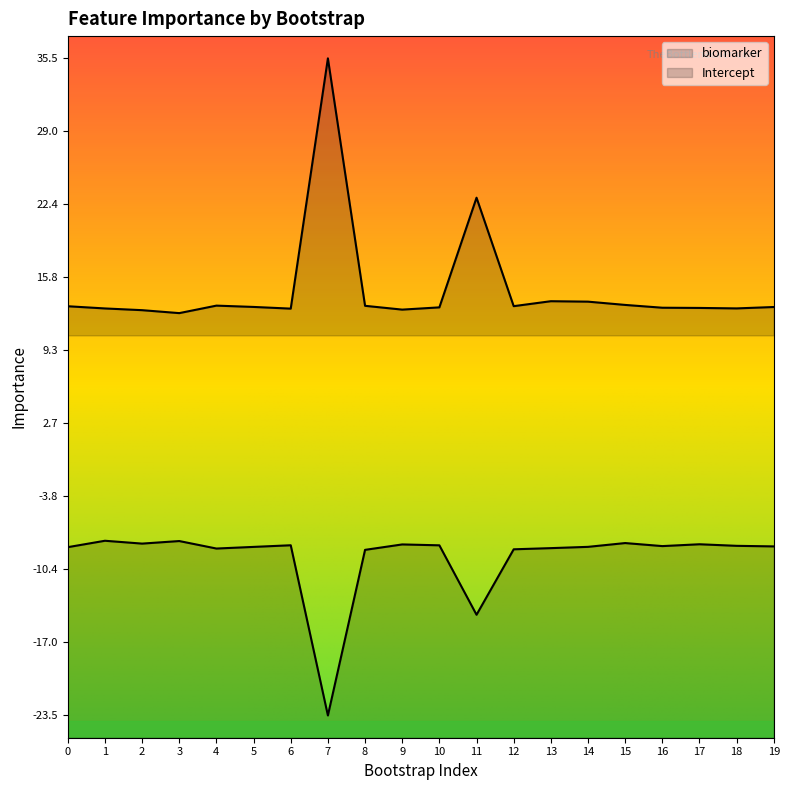

List the series in order of their overall mean, highest first.

biomarker, Intercept